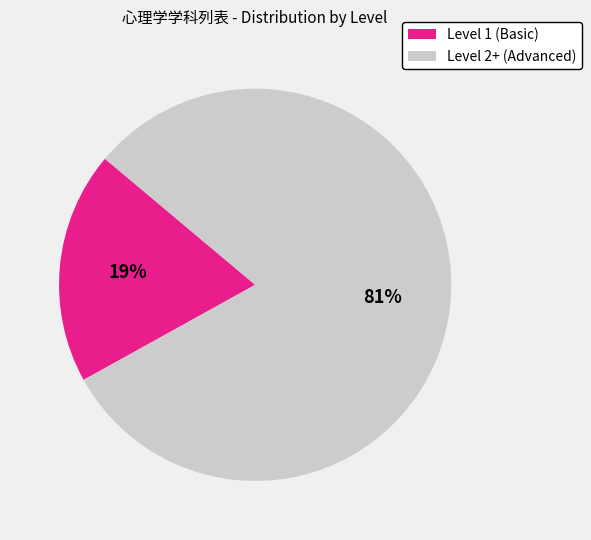

How many slices are in this pie chart?

2